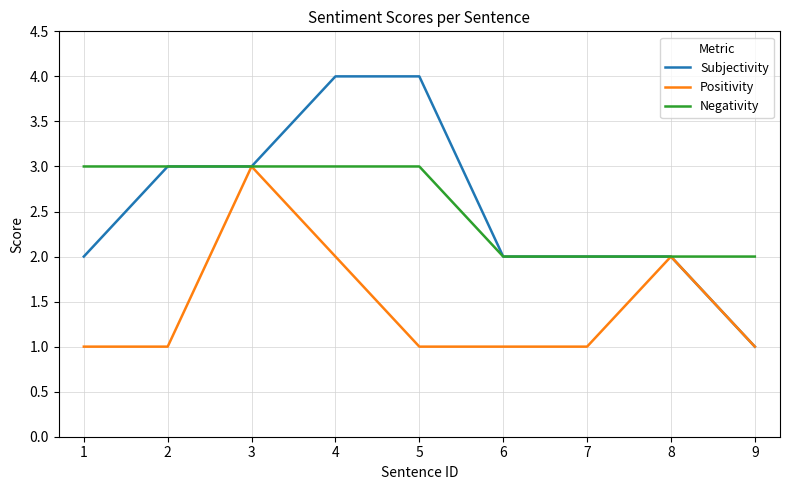

Is the value of Subjectivity at 4 greater than the value of Negativity at 5?

Yes